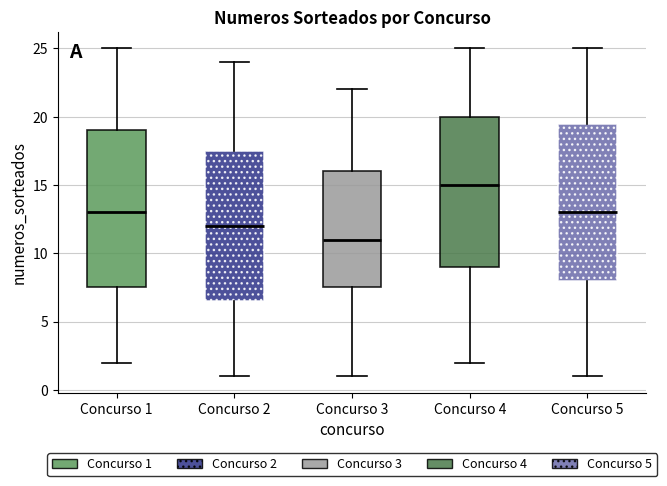

Where does the lower whisker of the box for Concurso 5 end on the y-axis? The values are not printed on the chart, so give them approximately, as read against the axis.

1.0